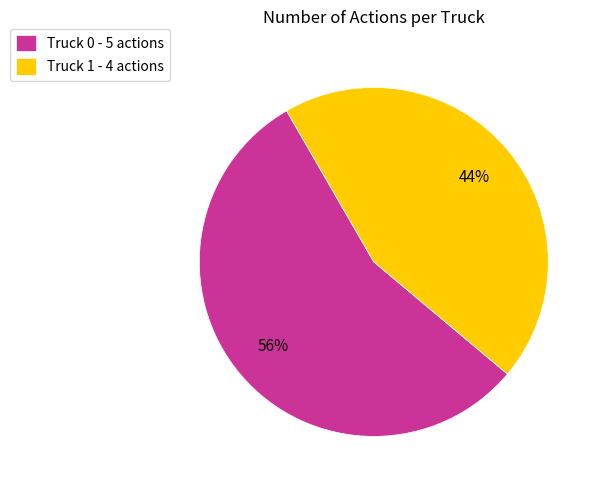

Which category has the smallest portion of the pie?

Truck 1